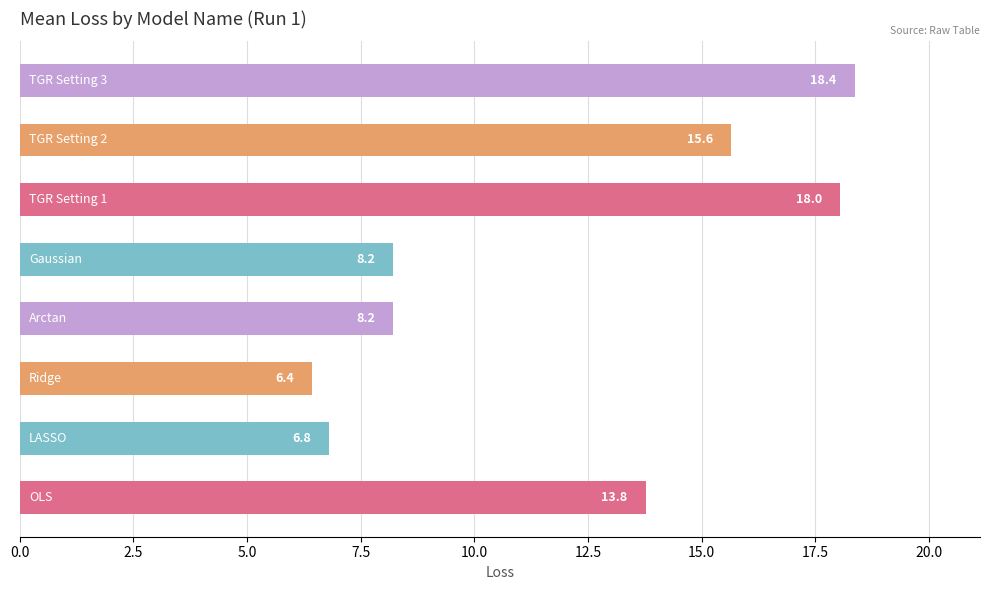

What is the average value?

11.9